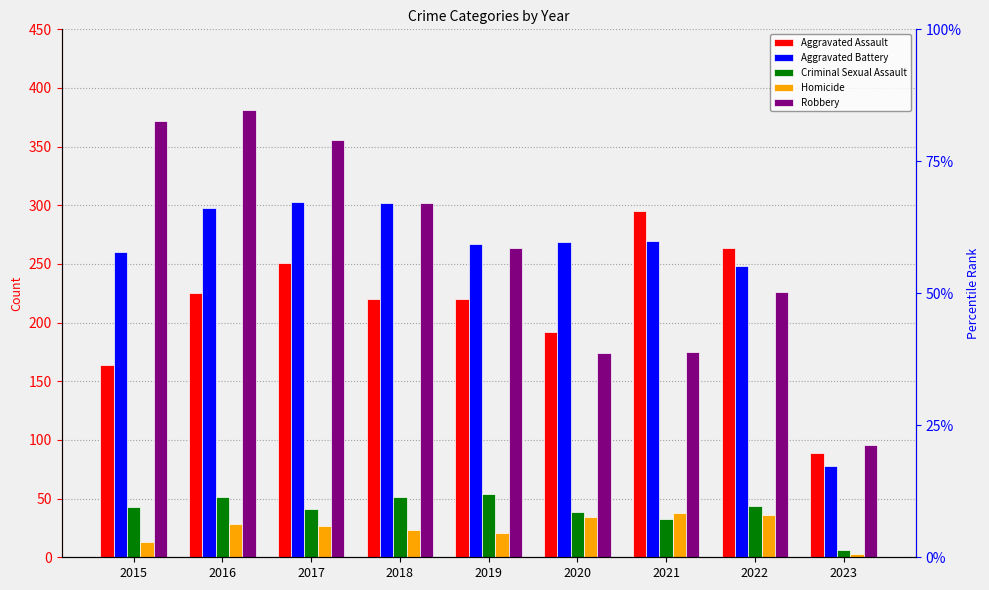

What is the value of the Criminal Sexual Assault bar at the 9th from the left?

6